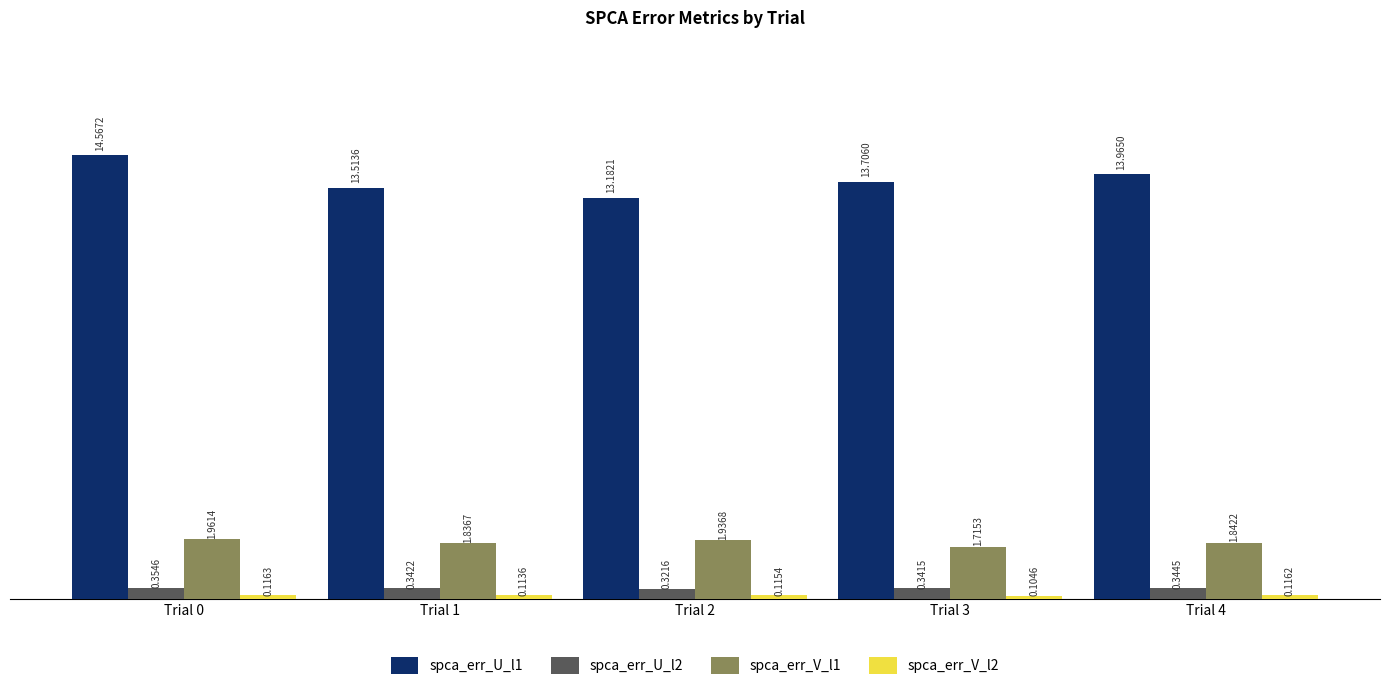

Which series has the widest spread of values?

spca_err_U_l1